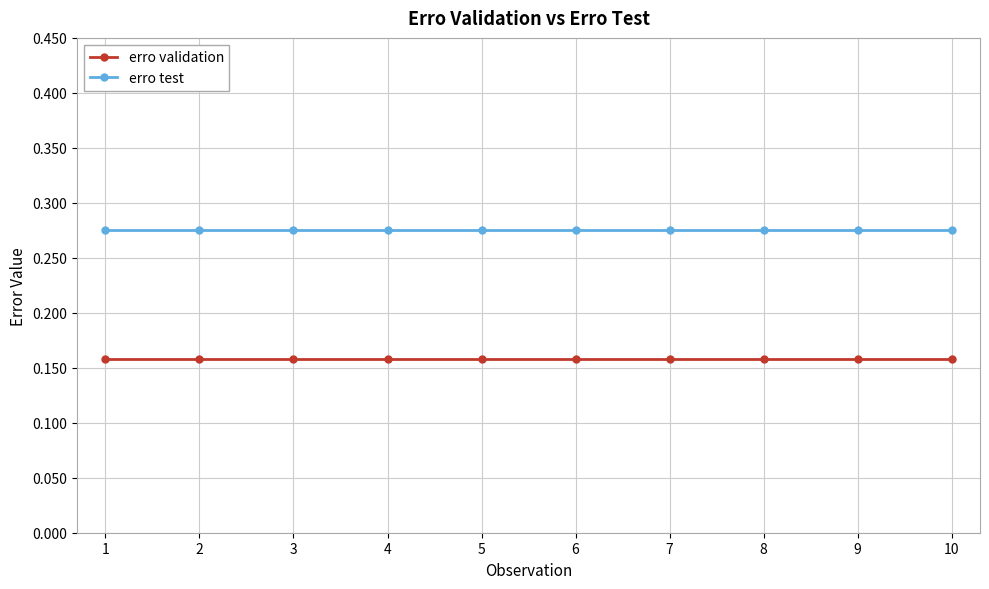

True or false: erro validation and erro test cross at least once.

False